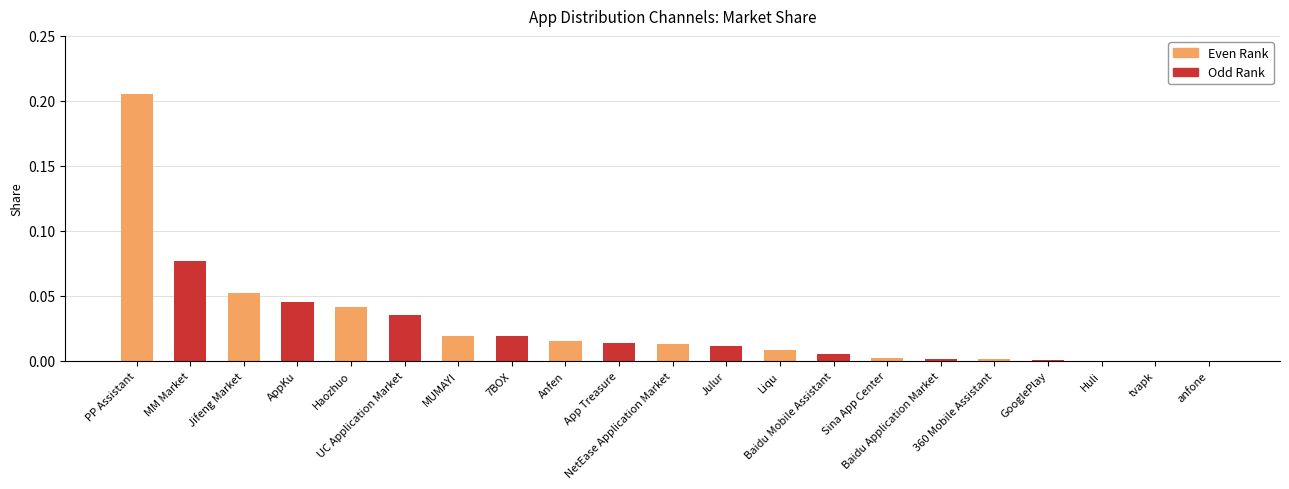

What is the sum of all values?

0.6